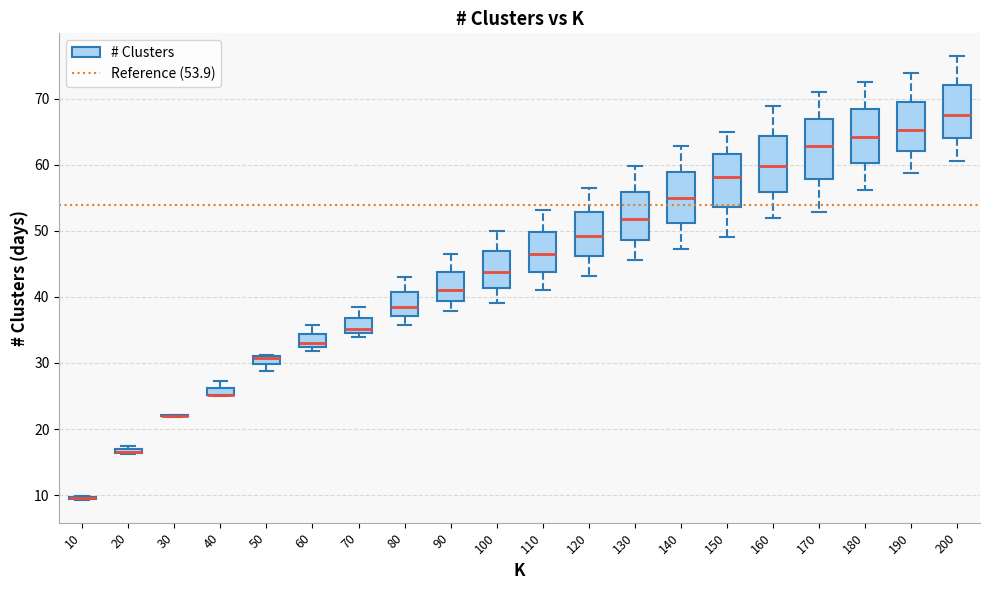

Where is the lower edge of the box at x = 40 on the y-axis? The values are not printed on the chart, so give them approximately, as read against the axis.

25